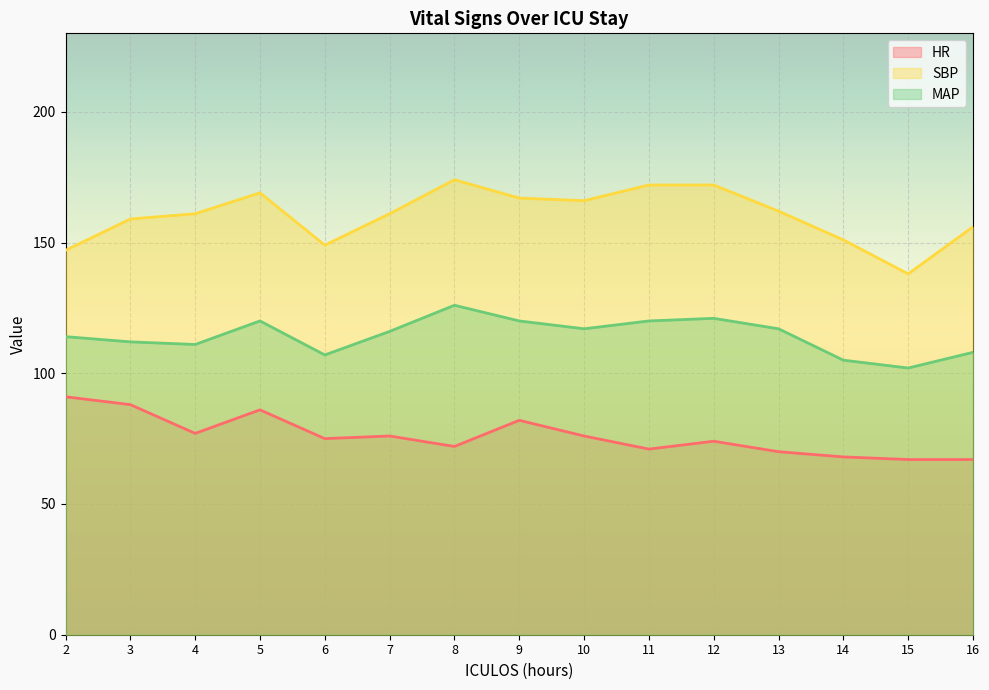

Reading right to left, what are all the values shown in this chart?

HR: 67	67	68	70	74	71	76	82	72	76	75	86	77	88	91
SBP: 156	138	151	162	172	172	166	167	174	161	149	169	161	159	147
MAP: 108	102	105	117	121	120	117	120	126	116	107	120	111	112	114